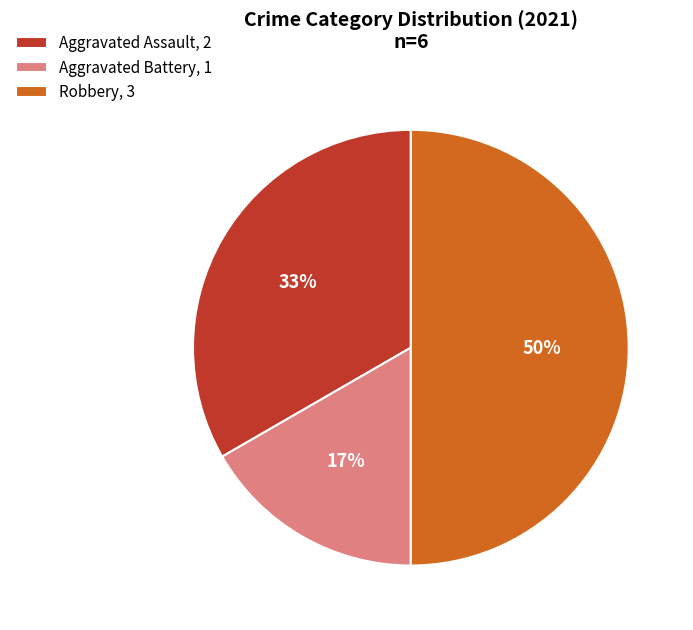

Do Robbery, 3 and Aggravated Assault, 2 together represent more than half of the pie?

Yes